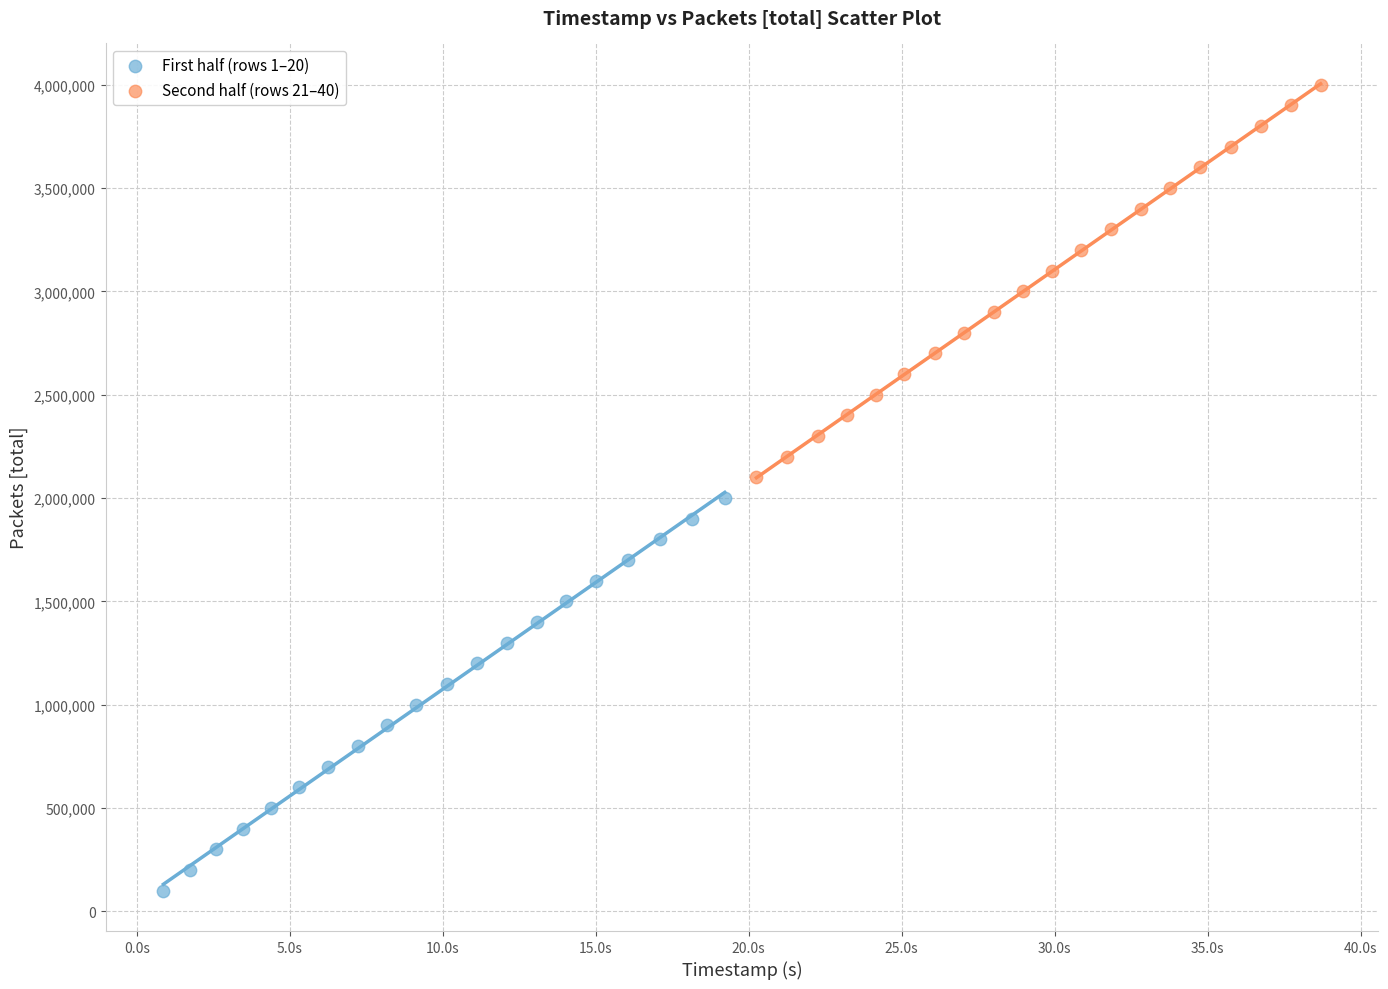

Which series contains the lowest Y value?

First half (rows 1–20)